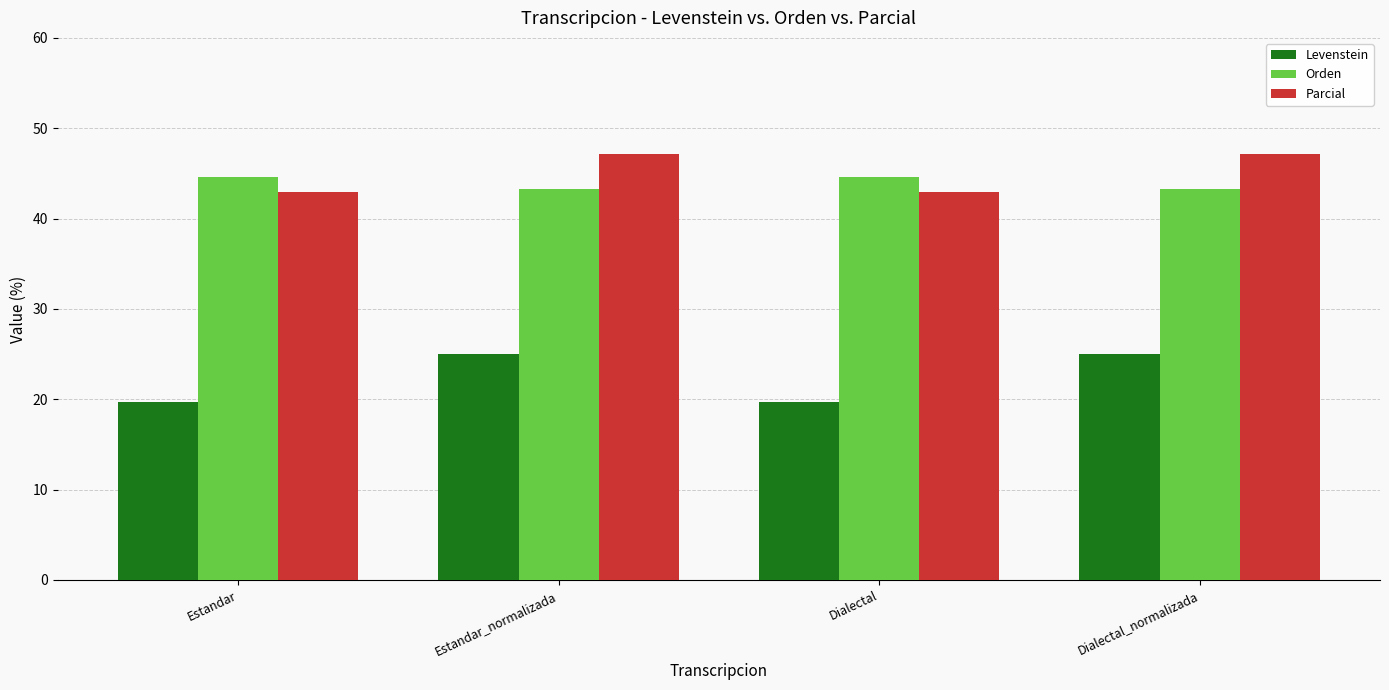

What is the spread (max minus min) of values at Estandar_normalizada?

22.2